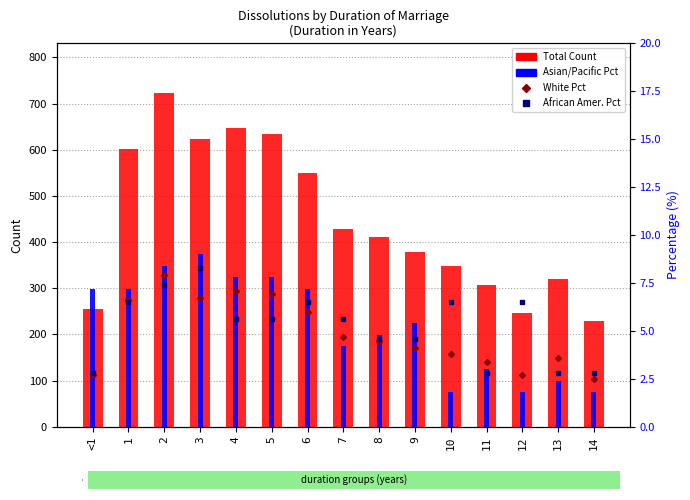

What is the sum of the African Amer. Pct values at 9 and 11?

7.4